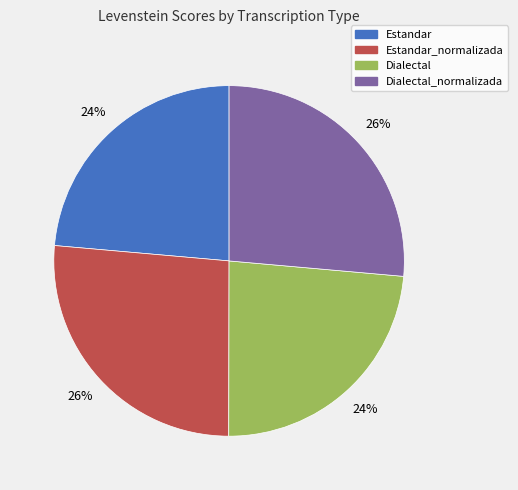

To the nearest percent, what is the average slice percentage?

25%